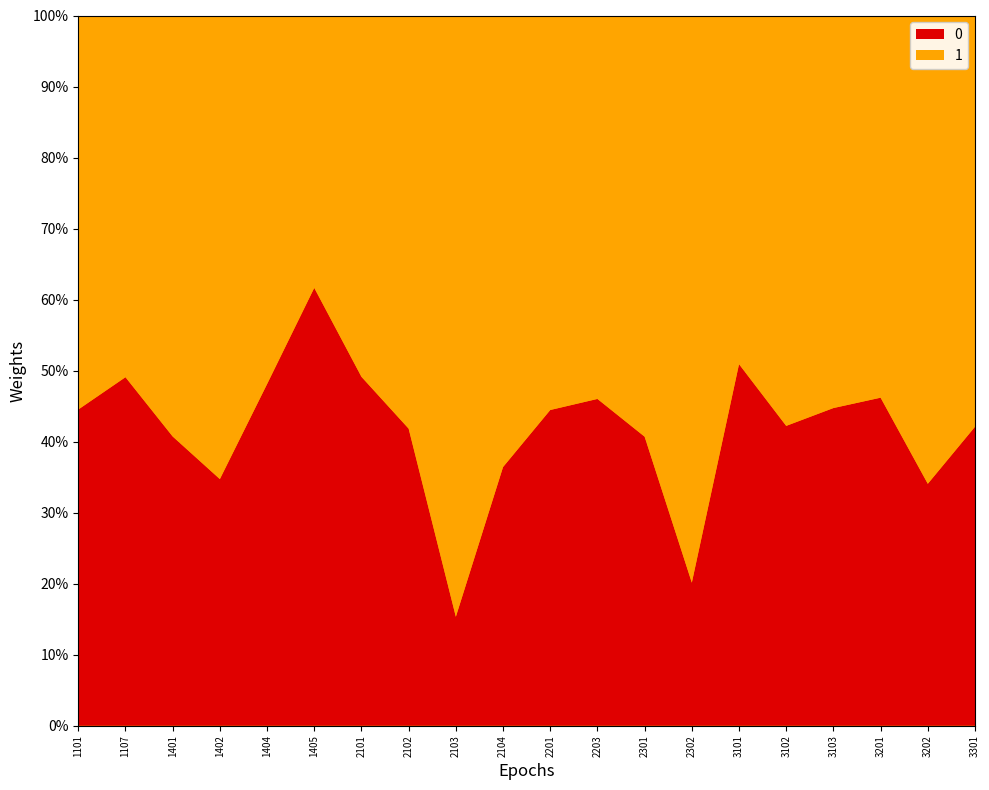

Reading left to right, extract all data points from this chart.

0: 153644	104432	10795	665	2530	14942	349492	9684	1846	7629	132633	9372	17285	1629	159655	12905	11345	10488	7194	37740
1: 191468	108375	15711	1250	2730	9296	361873	13467	10186	13317	165731	10996	25186	6457	153937	17662	14019	12219	13925	51917